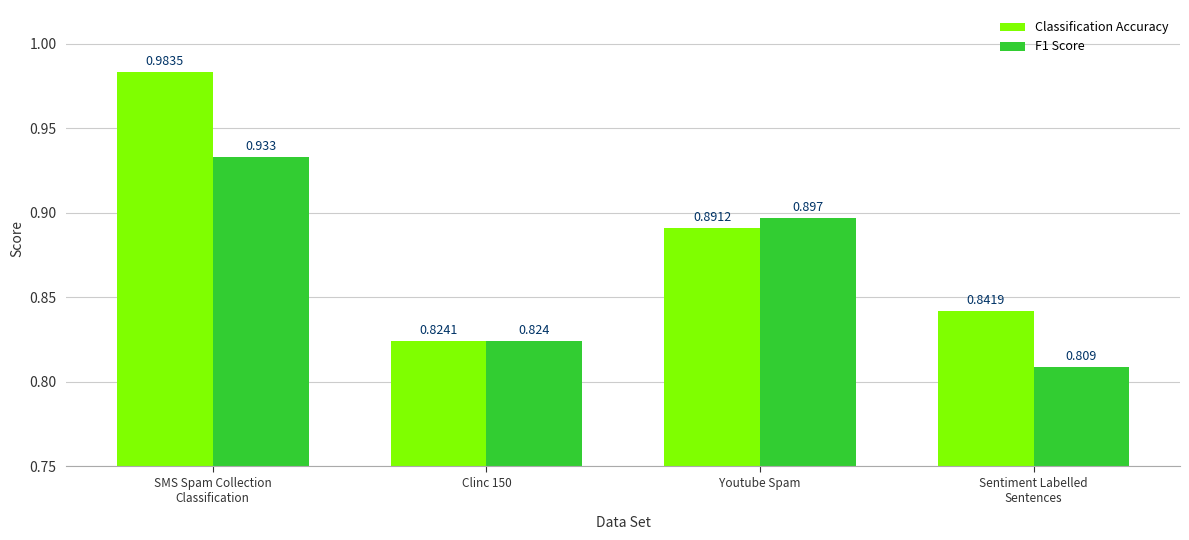

Which series has the widest spread of values?

Classification Accuracy